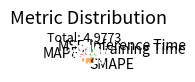

Which slice is the largest?

SMAPE